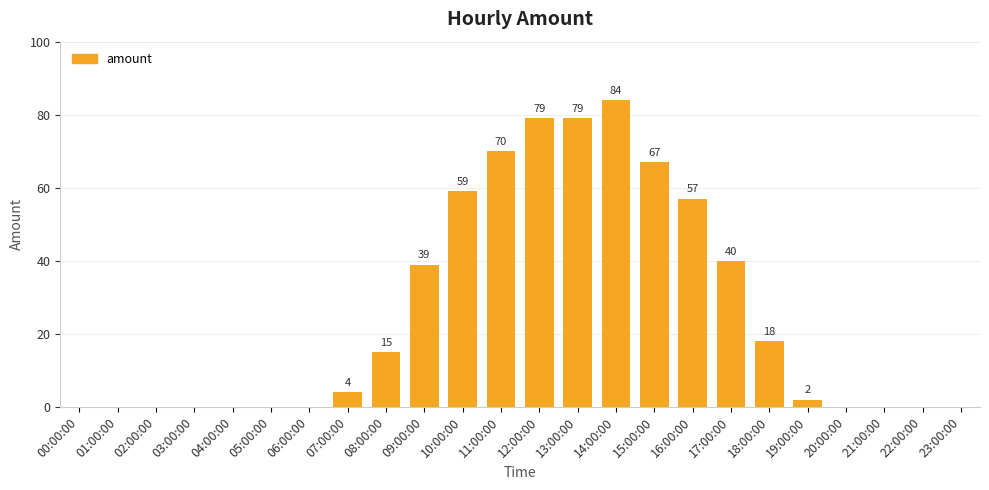

True or false: the data shows 0 at 21:00:00.

True